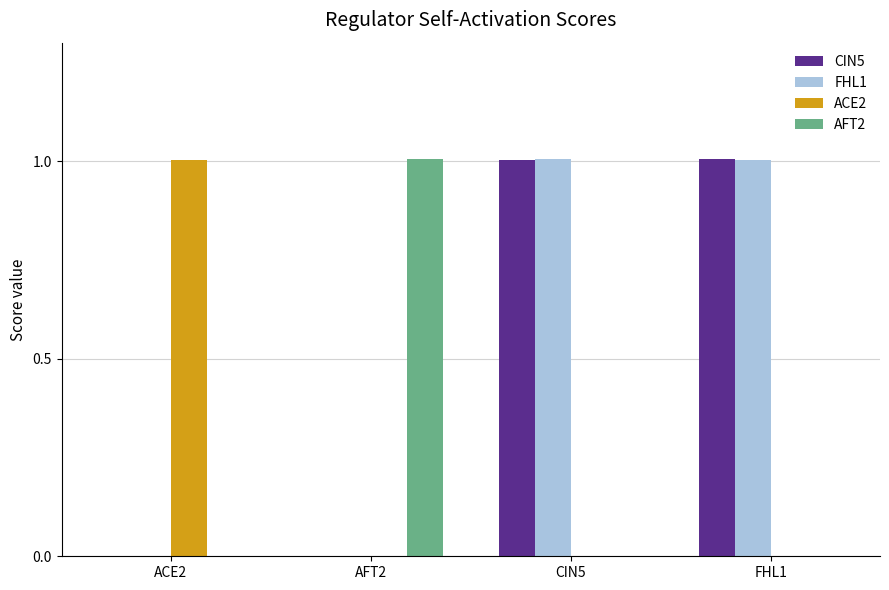

How many categories are shown in the chart?

4